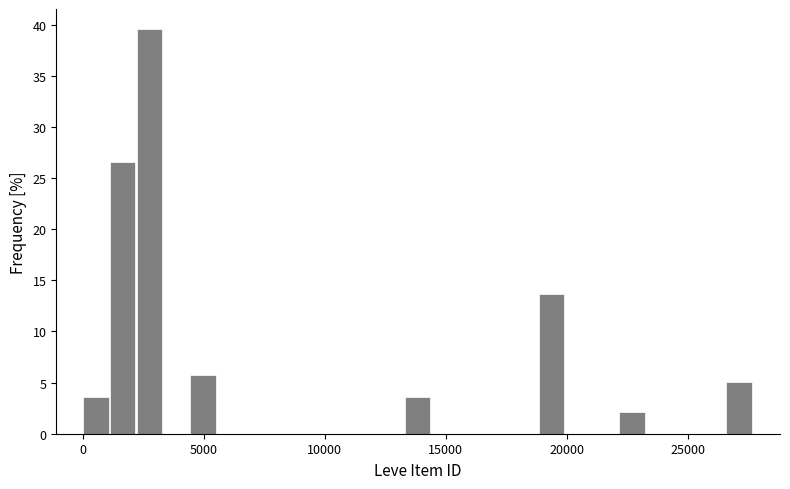

Around what value on the x-axis is the tallest bar? Give the approximate position of its centre, as read against the axis.

2500